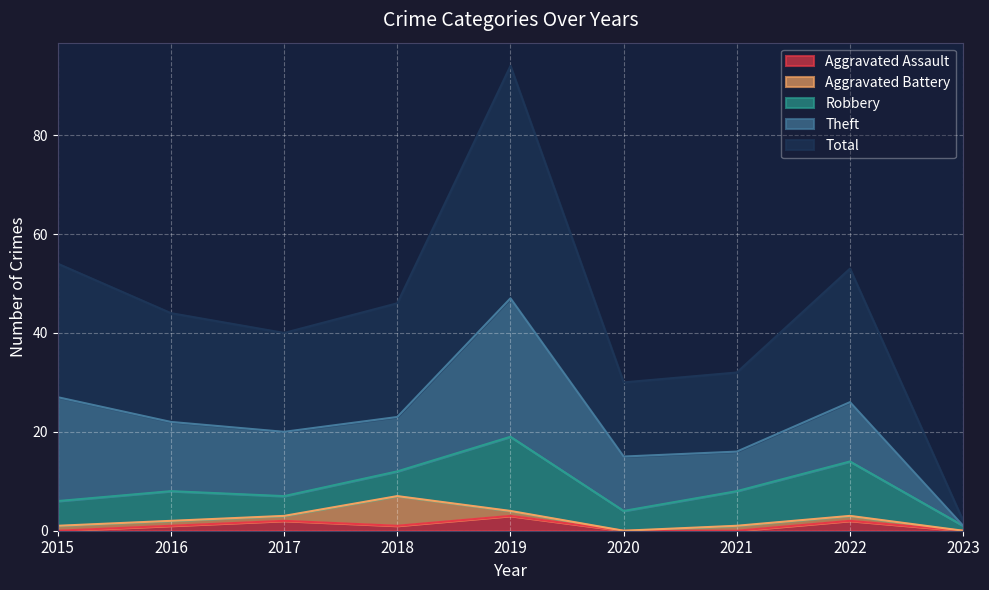

How many data points in Aggravated Assault are less than 1?

4